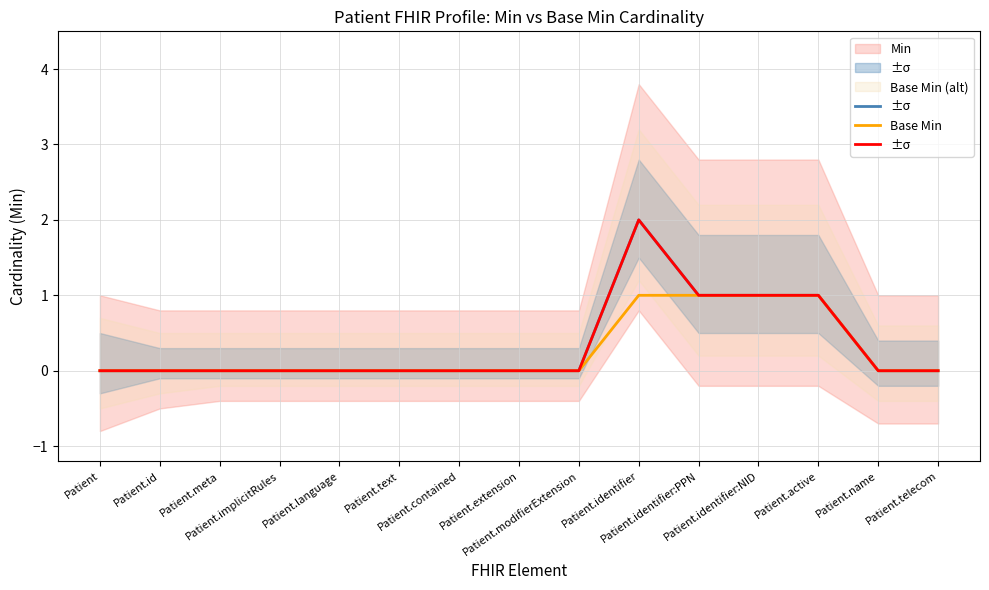

Where is Base Min (alt) nearest to the value 0?

Patient